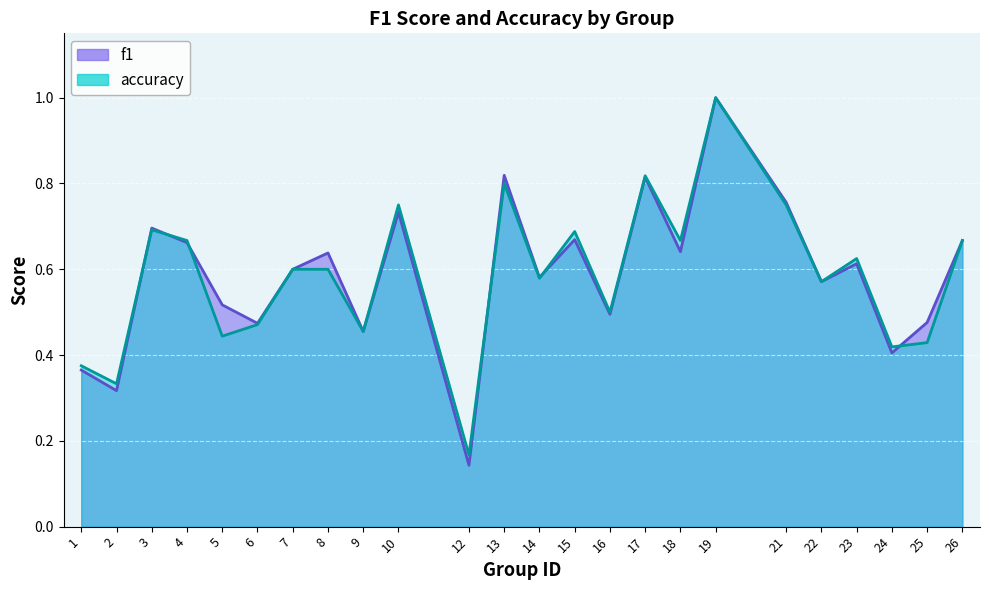

How many lines are shown in the chart?

2